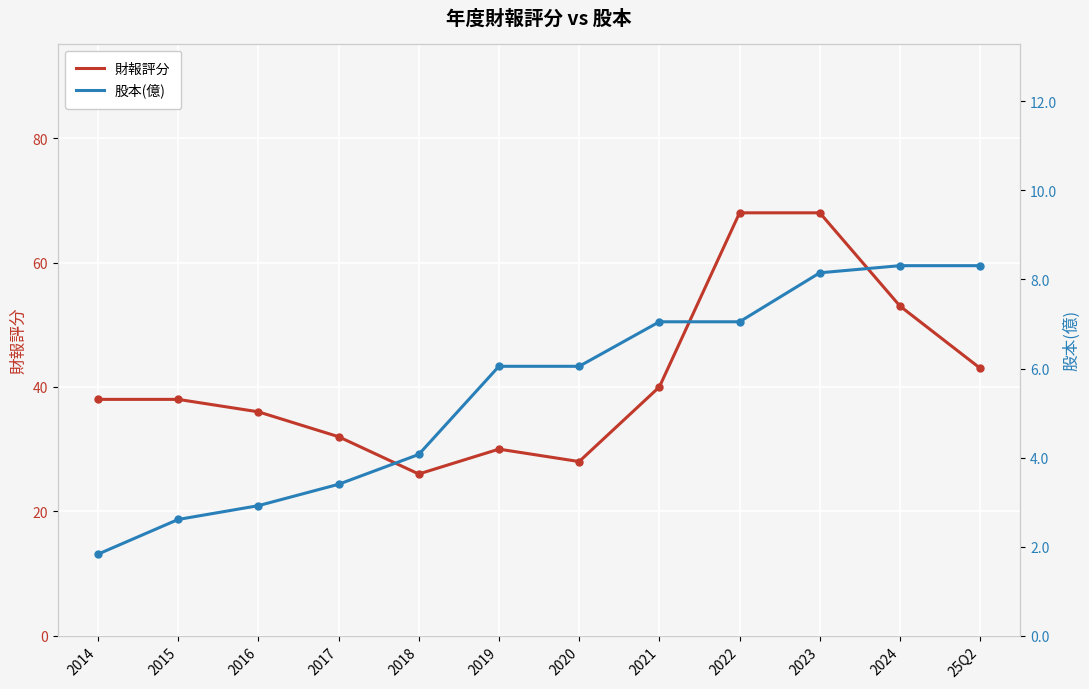

What is the label of the 5th point from the left?

2018